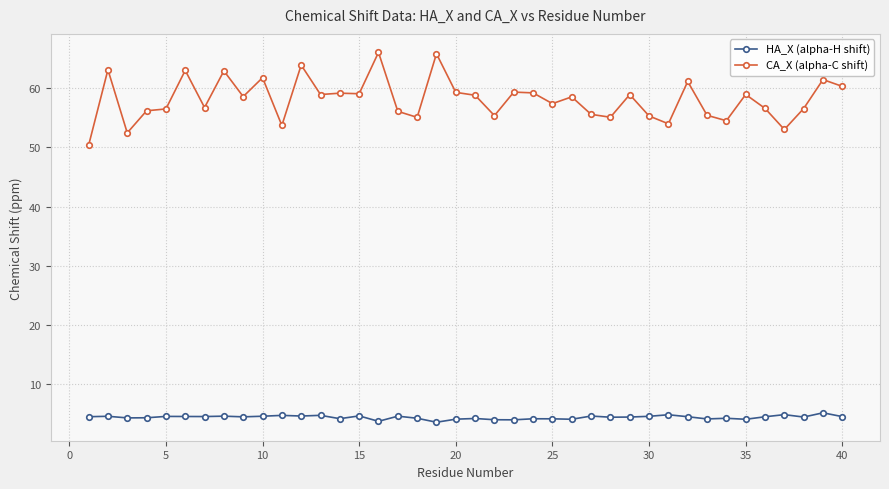

Which series has the largest range (max minus min)?

CA_X (alpha-C shift)